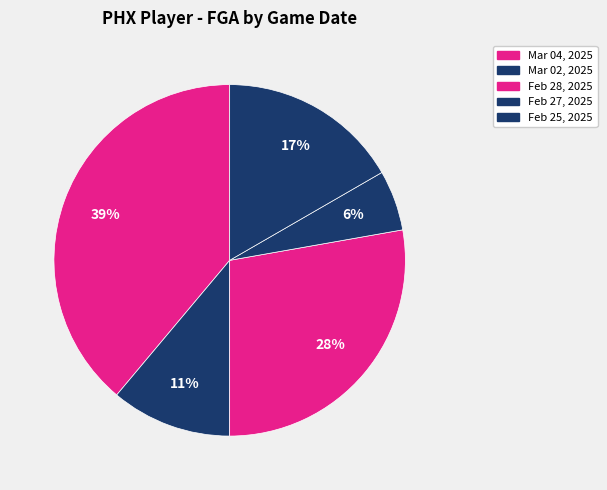

How many segments does this pie chart have?

5